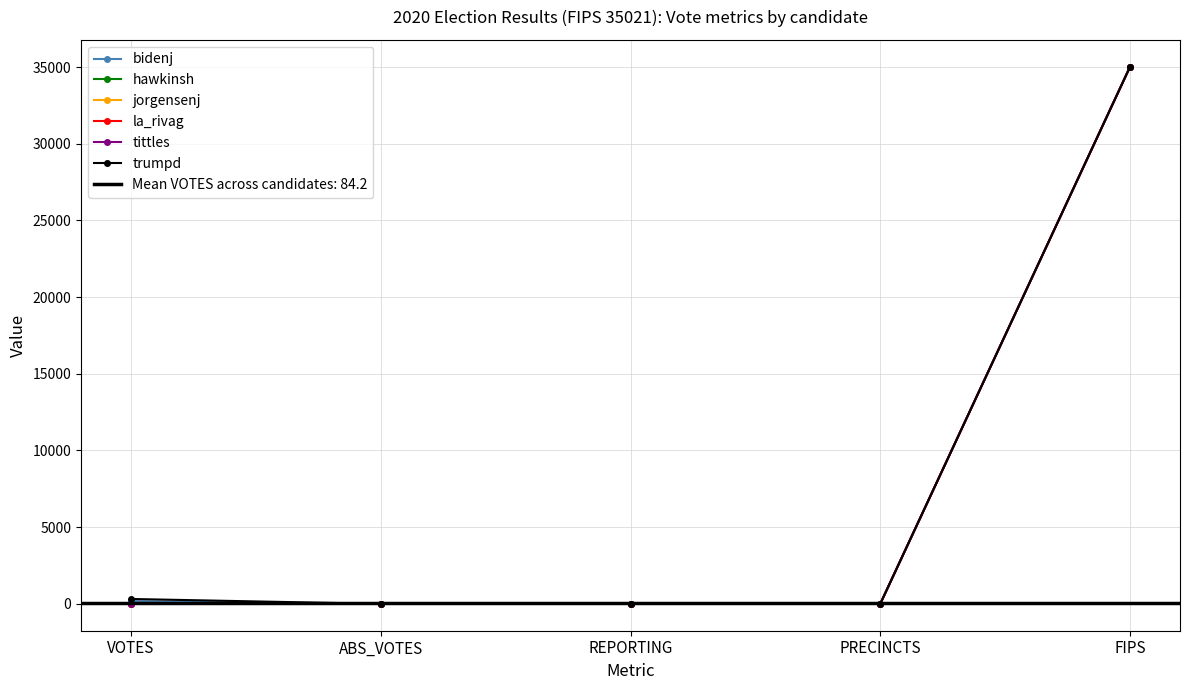

What is the label of the 1st point from the right?

FIPS